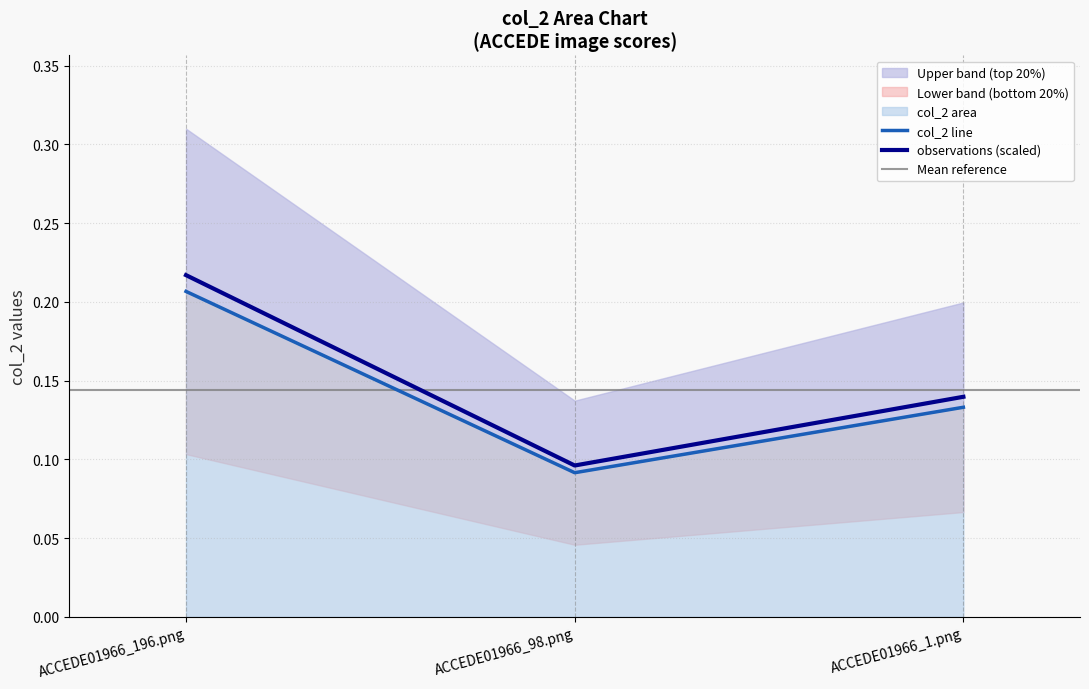

What is the label of the 1st point from the left?

ACCEDE01966_196.png